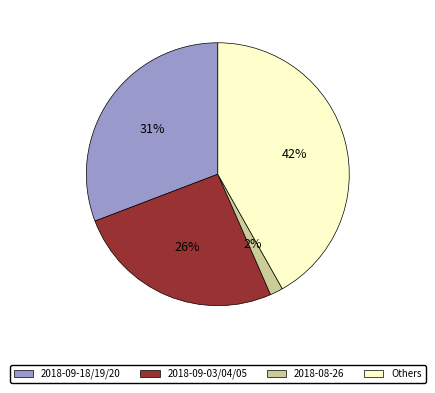

Count the number of slices in the pie.

4